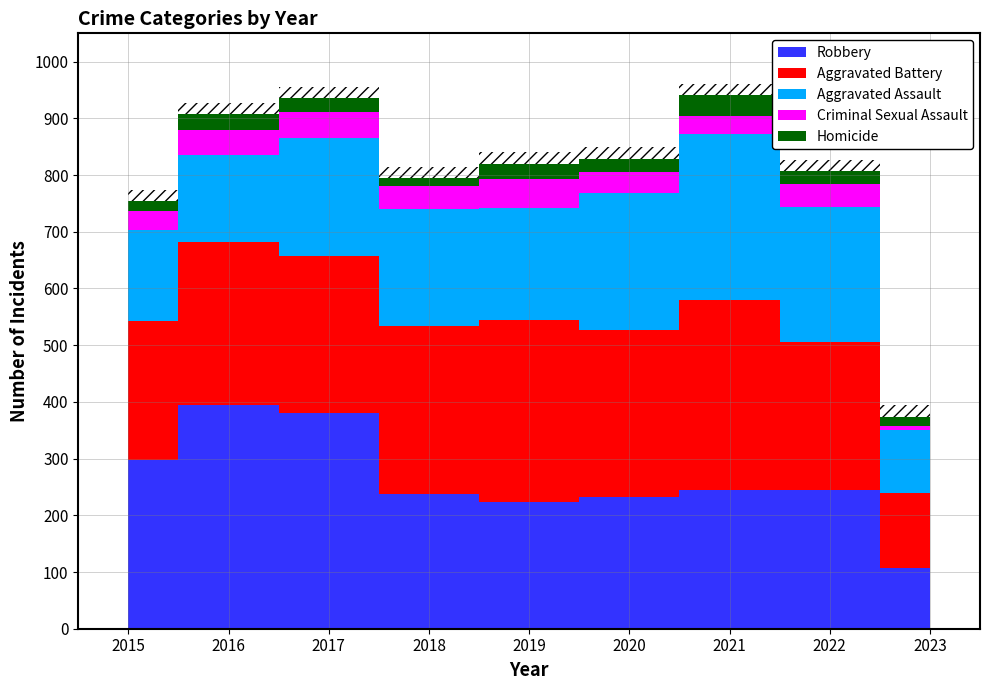

At which category is the sum across all series the highest?

2021